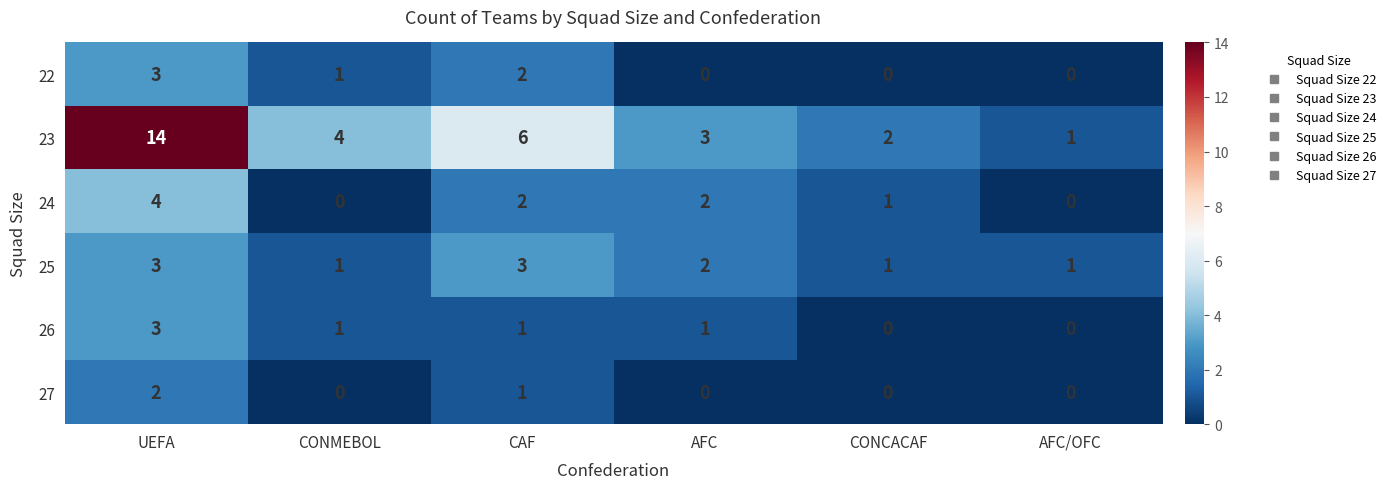

What value does the 23 series have at UEFA?

14